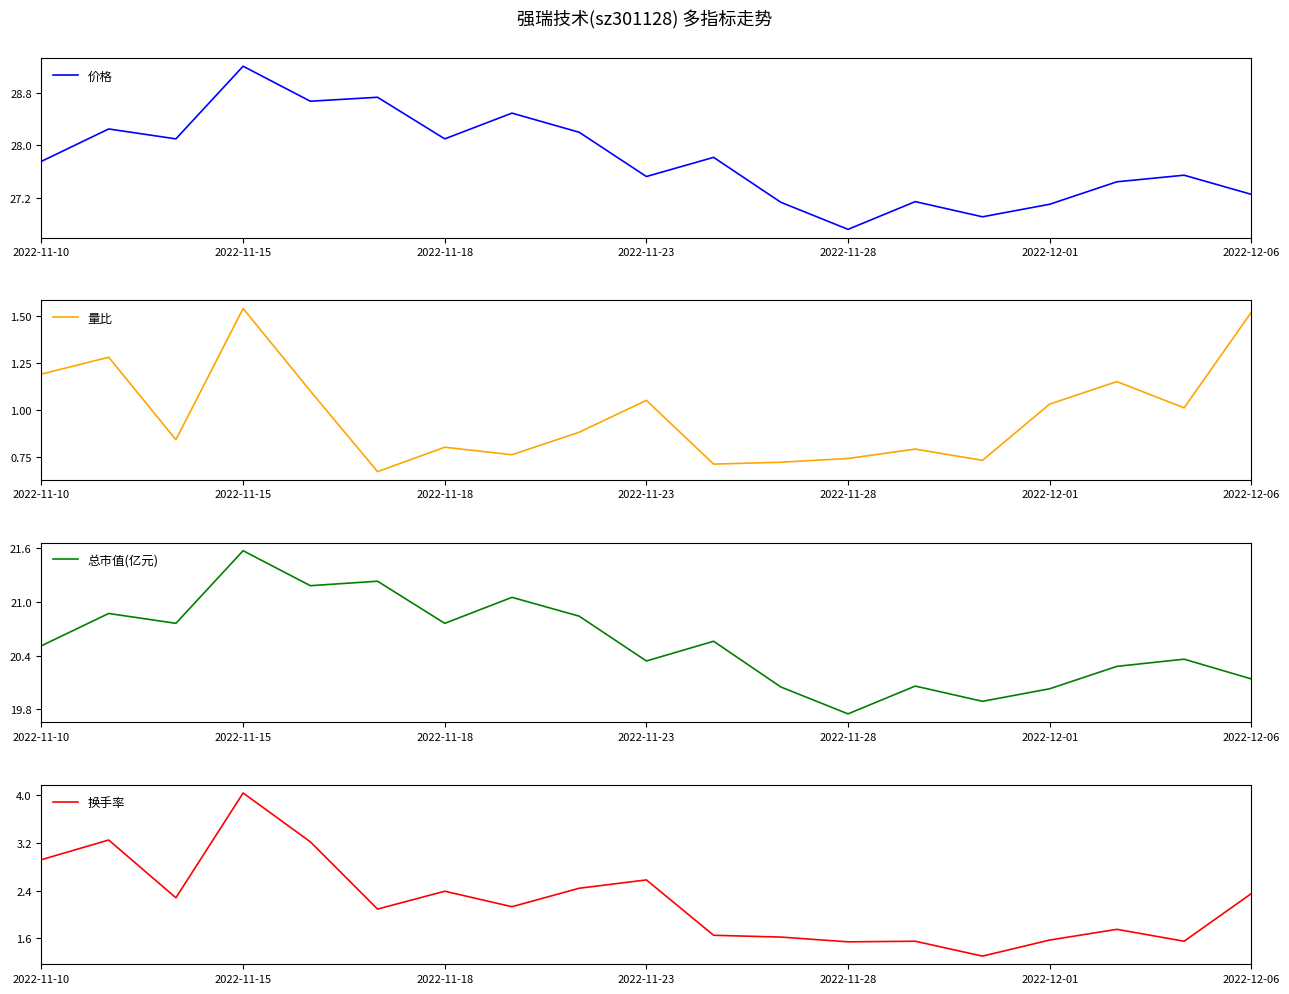

The 总市值(亿元) series shows 10.5 at 11. True or false?

False